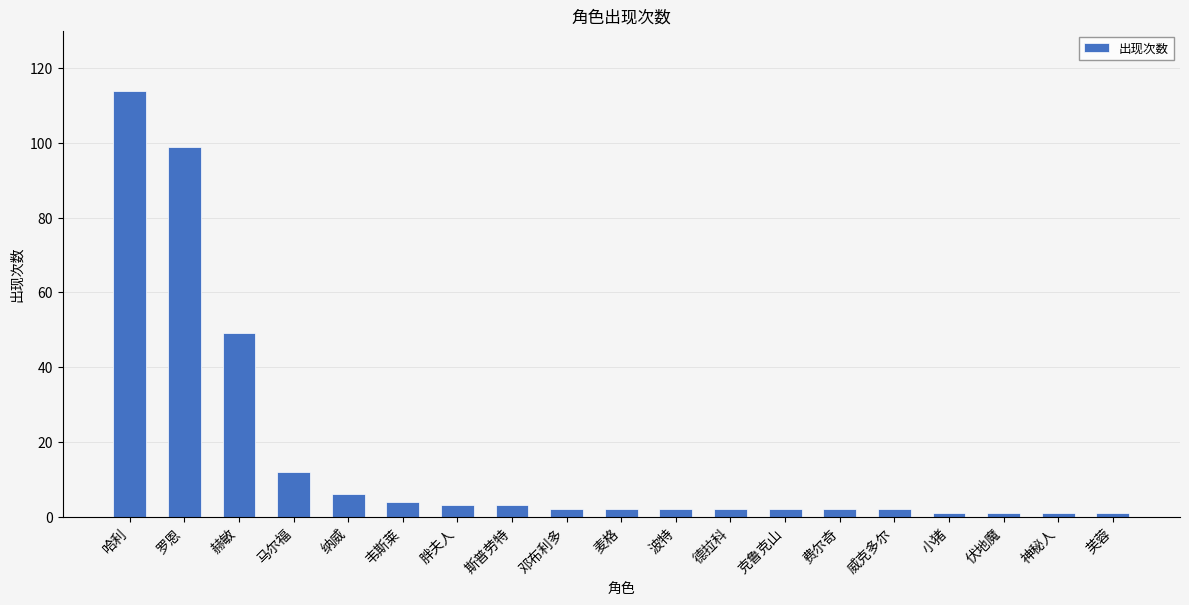

Where is the data nearest to the value 57?

赫敏